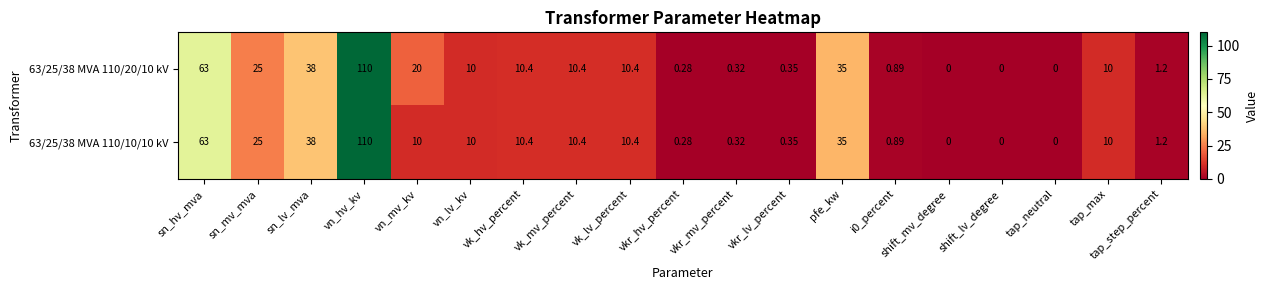

Where does the 63/25/38 MVA 110/10/10 kV series first go above 10?

sn_hv_mva